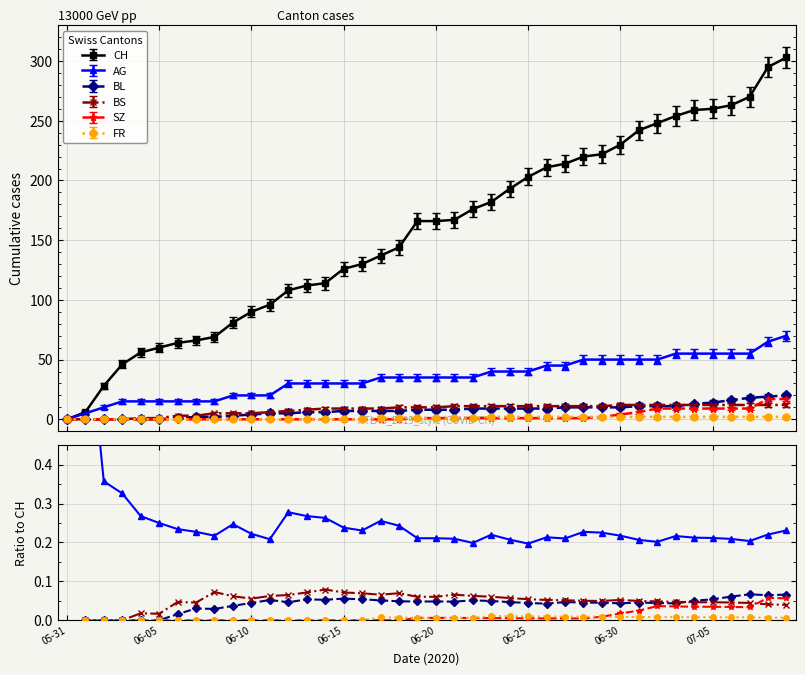

What are all the series names shown in the legend?

CH, AG, BL, BS, SZ, FR